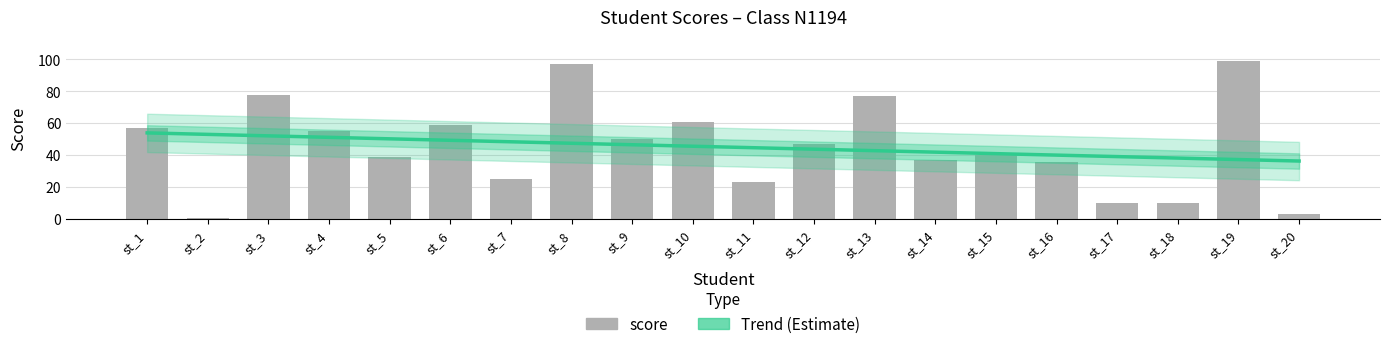

Is it true that score equals 147.1 at st_8?

False